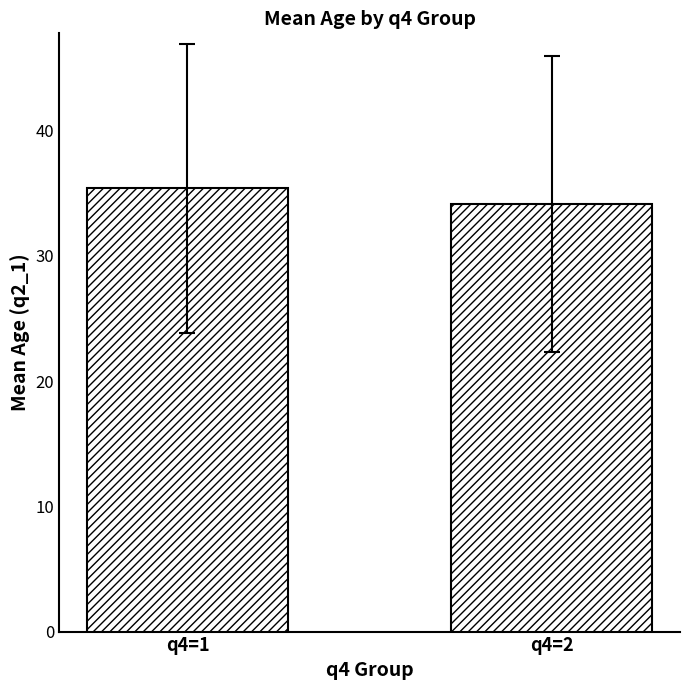

How many data points are above 35?

1